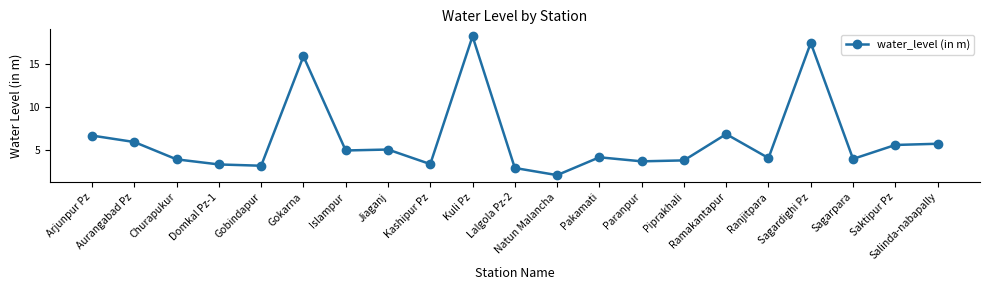

Is it true that the value at Ramakantapur is 2.6?

False